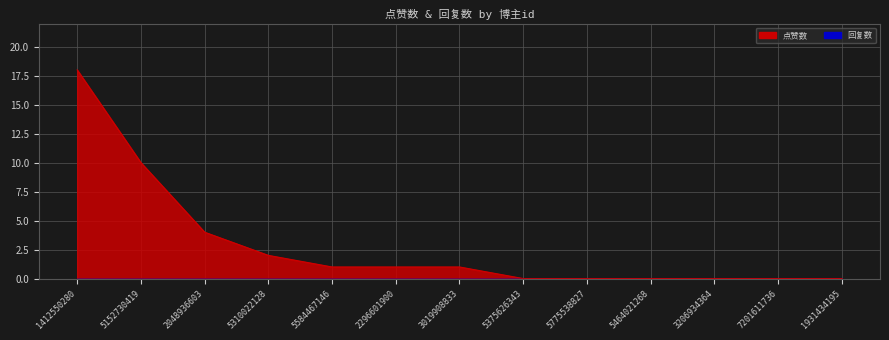

At which label is the value closest to 9?

5152730419